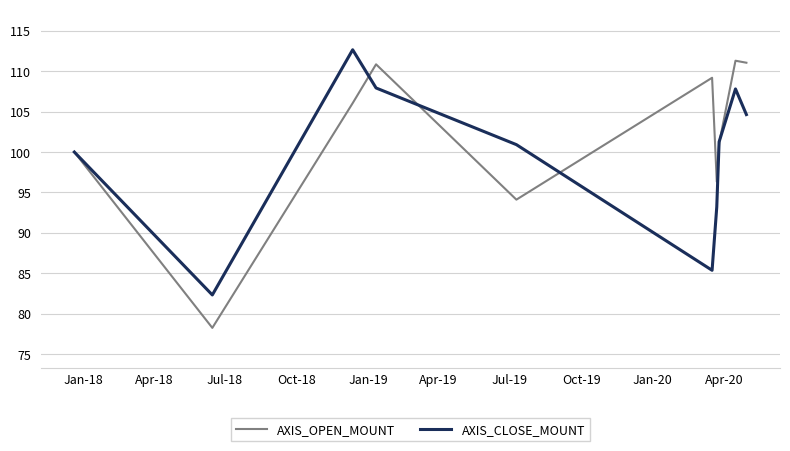

Does the chart display data point markers on the line(s)?

No